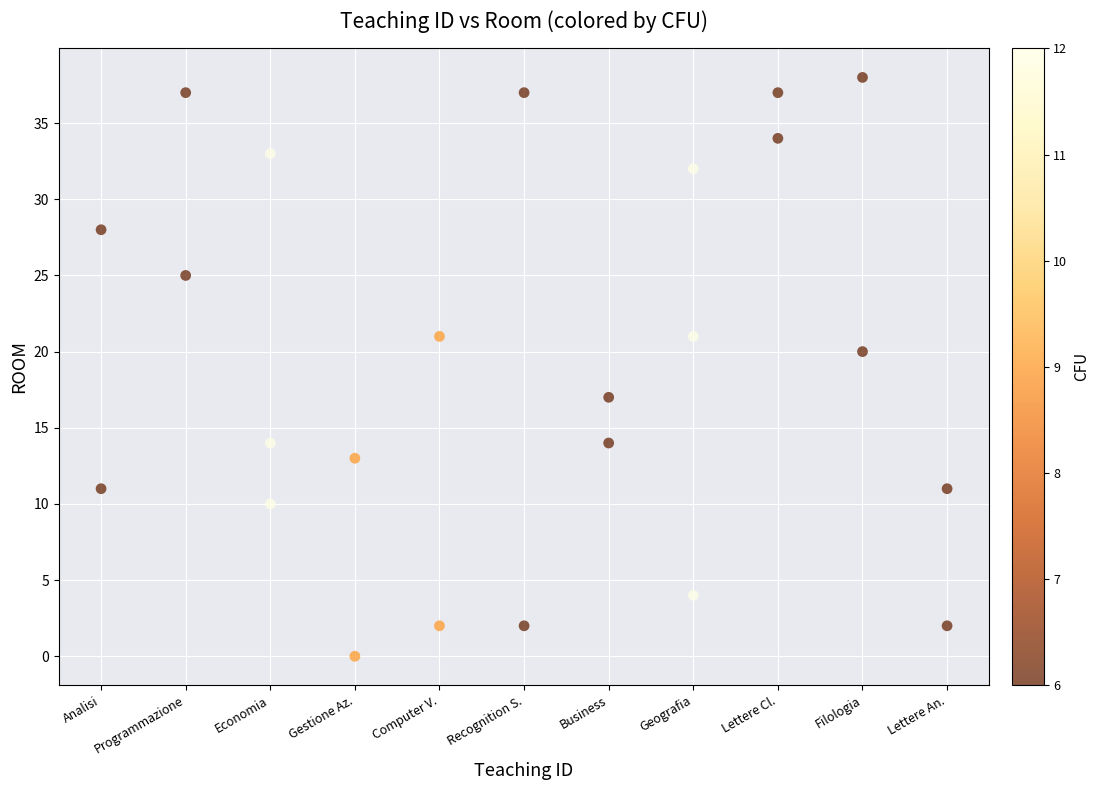

What Y value in the scatter plot is closest to 19?

20